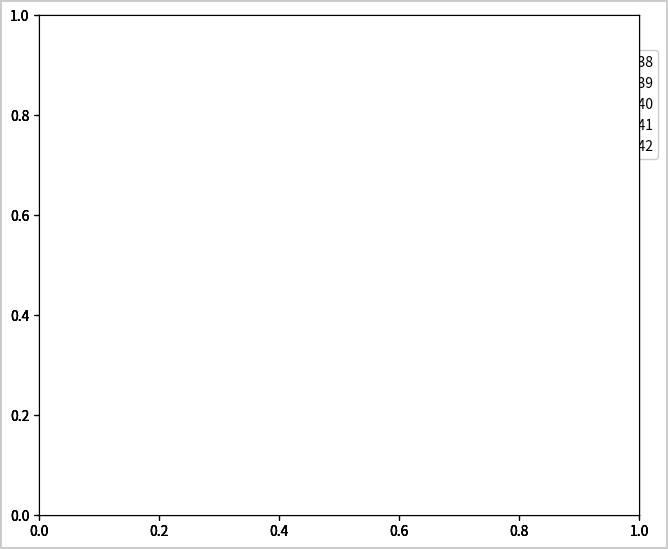

Count the number of slices in the pie.

5